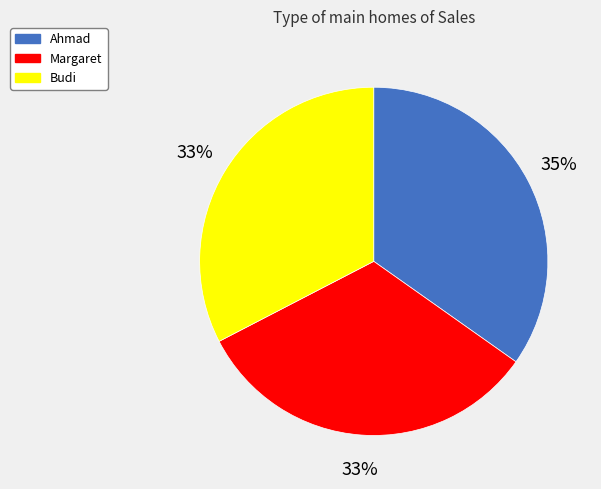

What is the largest slice in the pie chart?

Ahmad